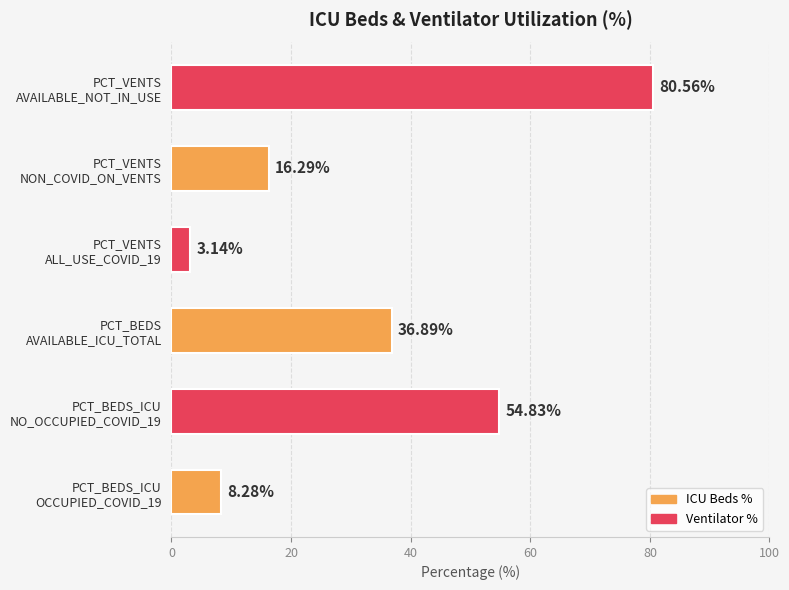

What is the sum of all values?

200.0